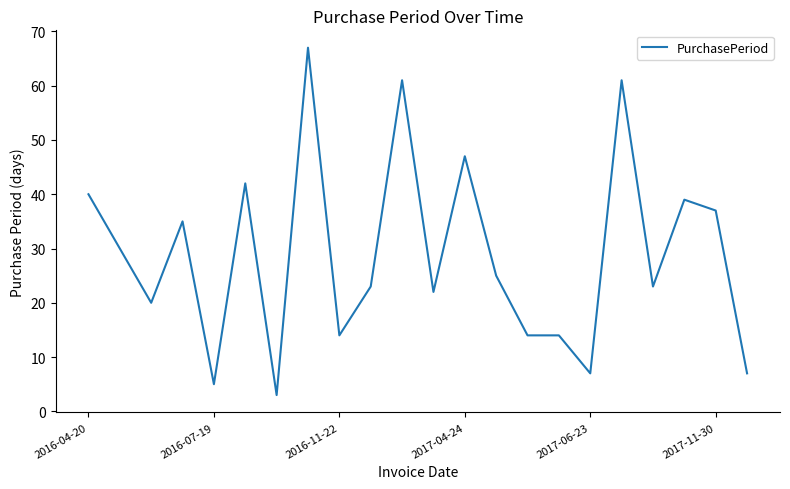

What is the greatest value displayed?

67